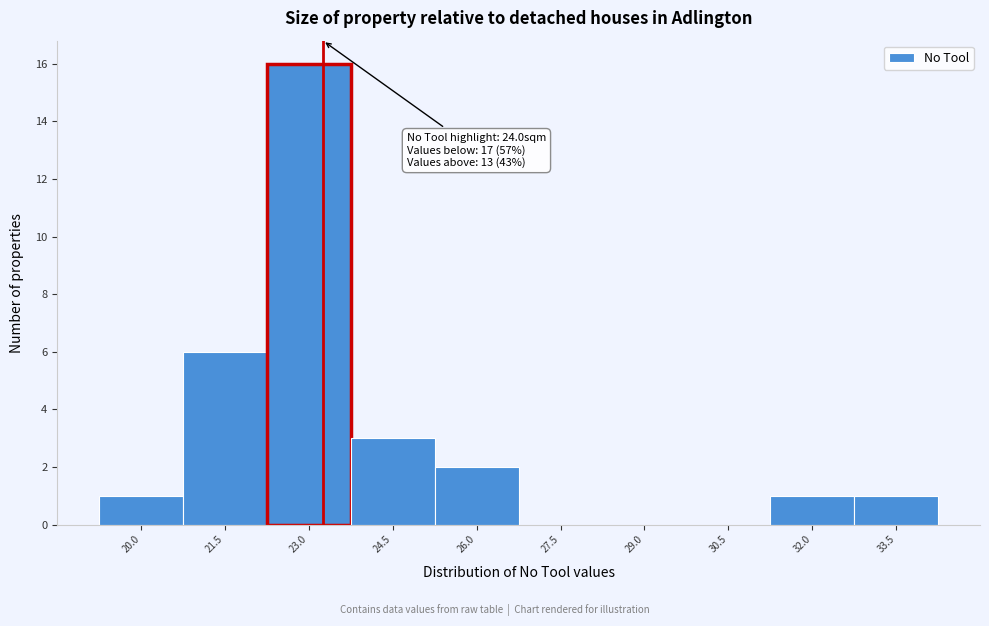

Reading left to right, extract all data points from this chart.

20.0=1	21.5=6	23.0=16	24.5=3	26.0=2	27.5=0	29.0=0	30.5=0	32.0=1	33.5=1